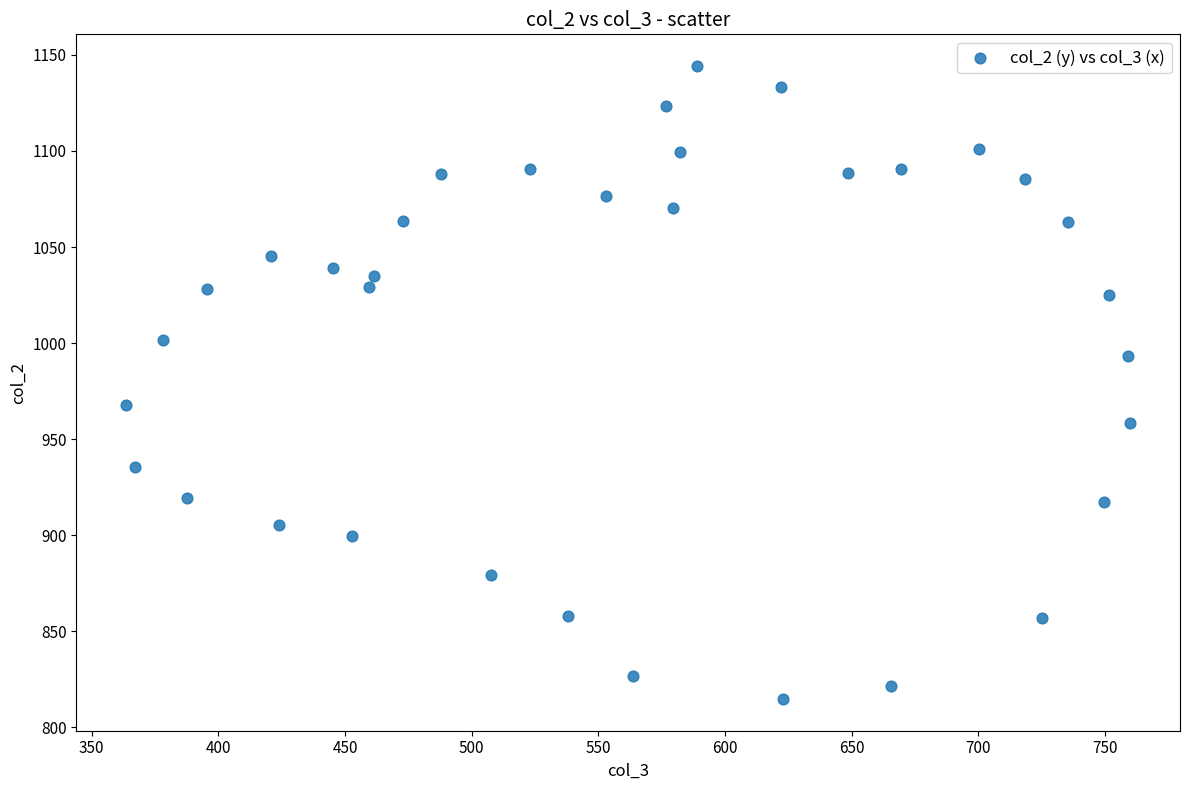

What is the range of X values (max minus min)?

396.1